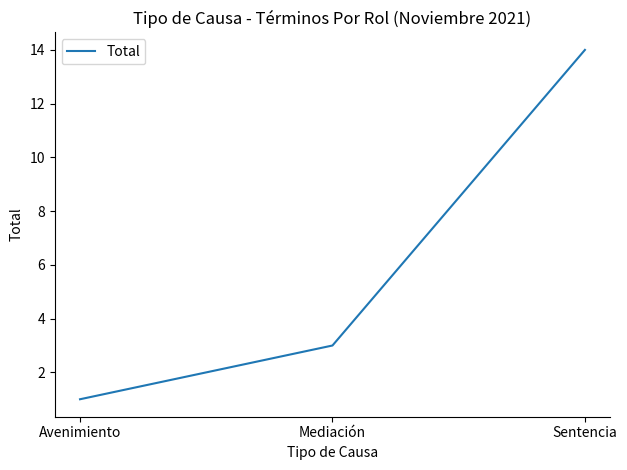

How many series are shown in this chart?

1